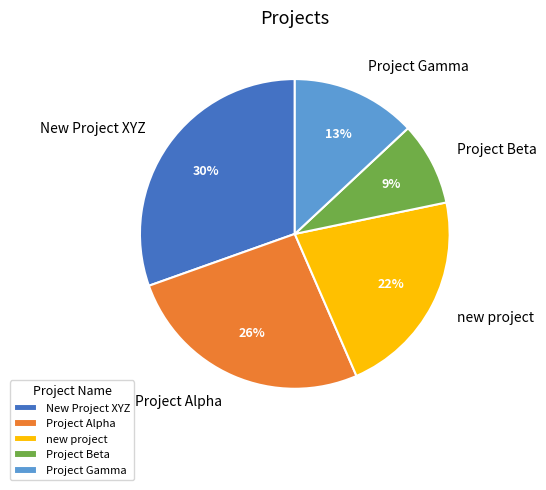

What is the ratio of the value at Project Alpha to the value at new project?

1.2